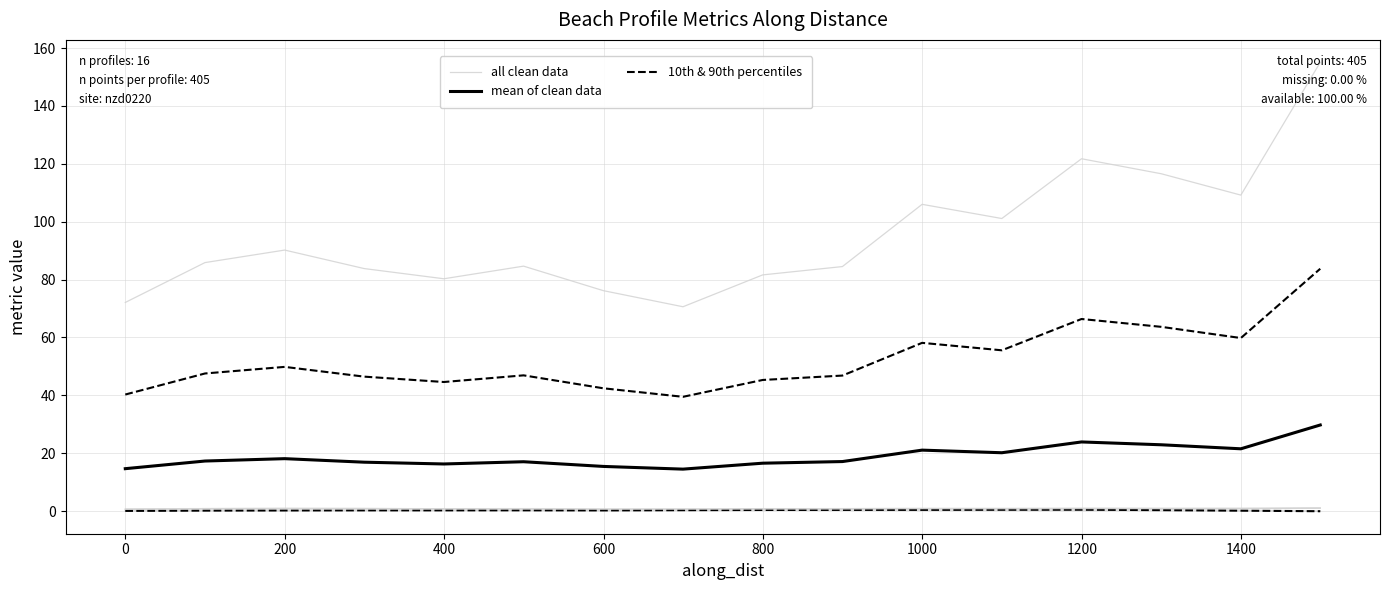

True or false: mean of clean data and all clean data cross at least once.

False